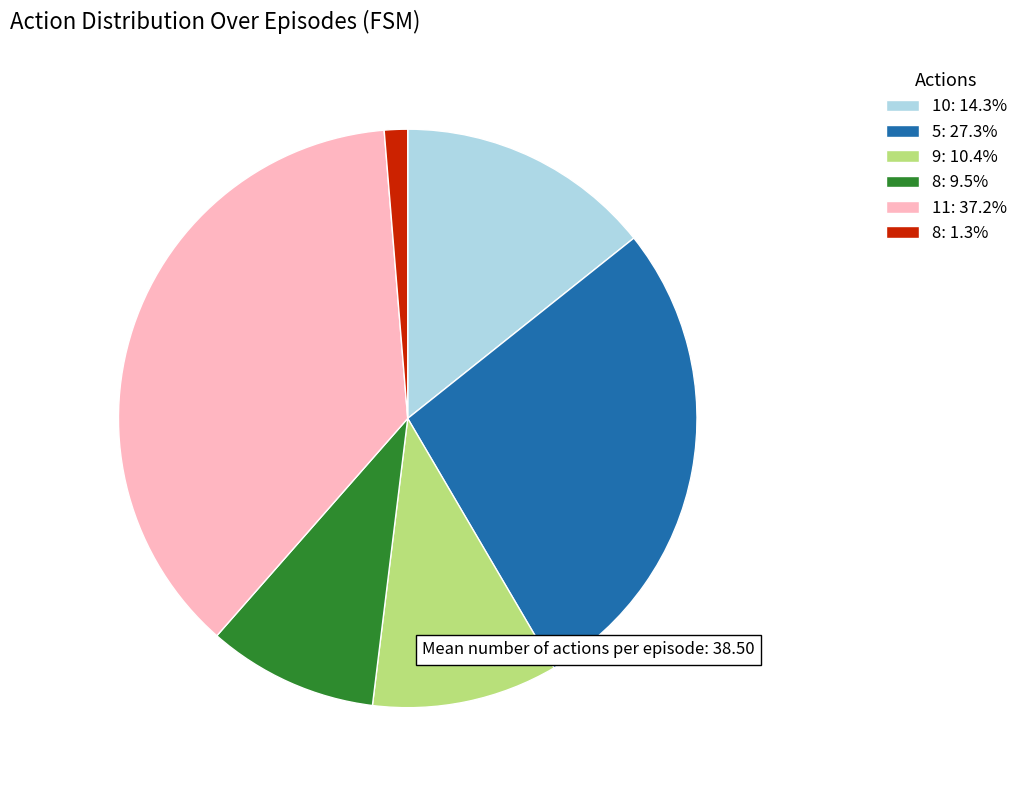

Do 8: 9.5% and 5: 27.3% together represent more than half of the pie?

No